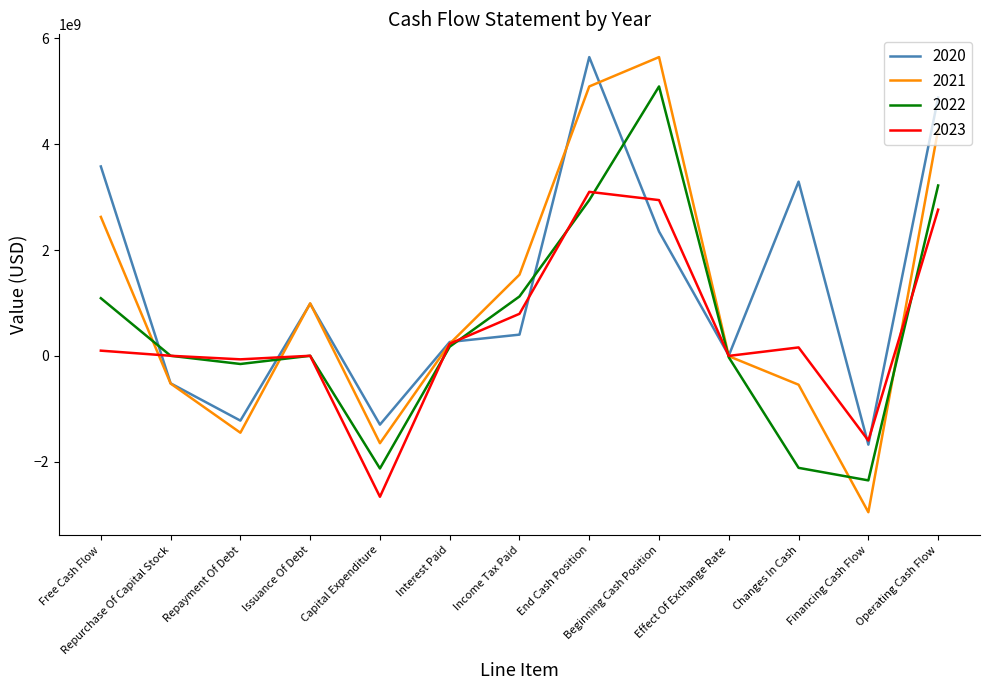

What is the difference between the highest and lowest values at Free Cash Flow?

3483000000